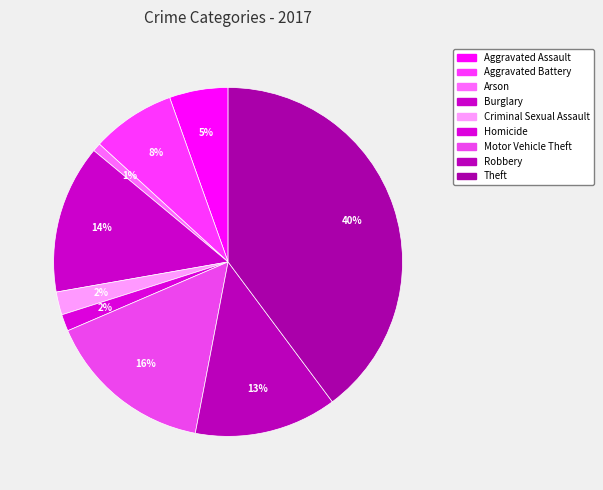

Which slice is the smallest?

Arson